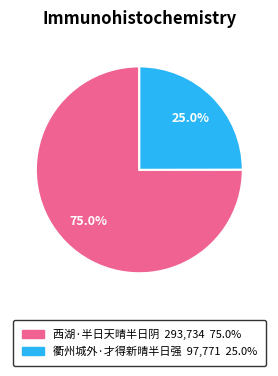

Which slice is the smallest?

衢州城外·才得新晴半日强